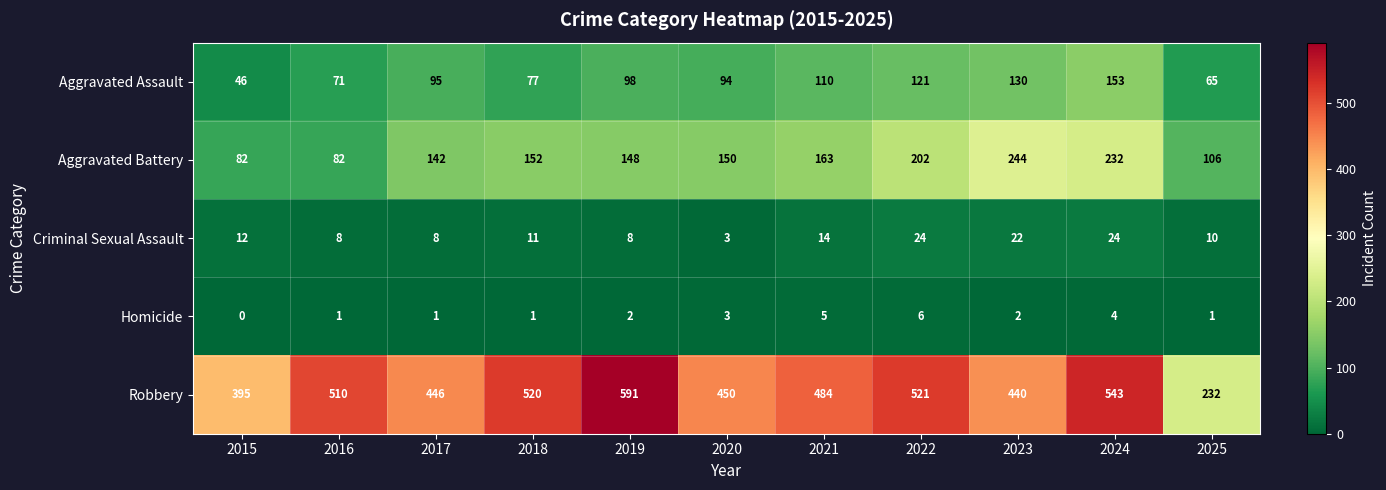

What is the total value across all series at 2018?

761